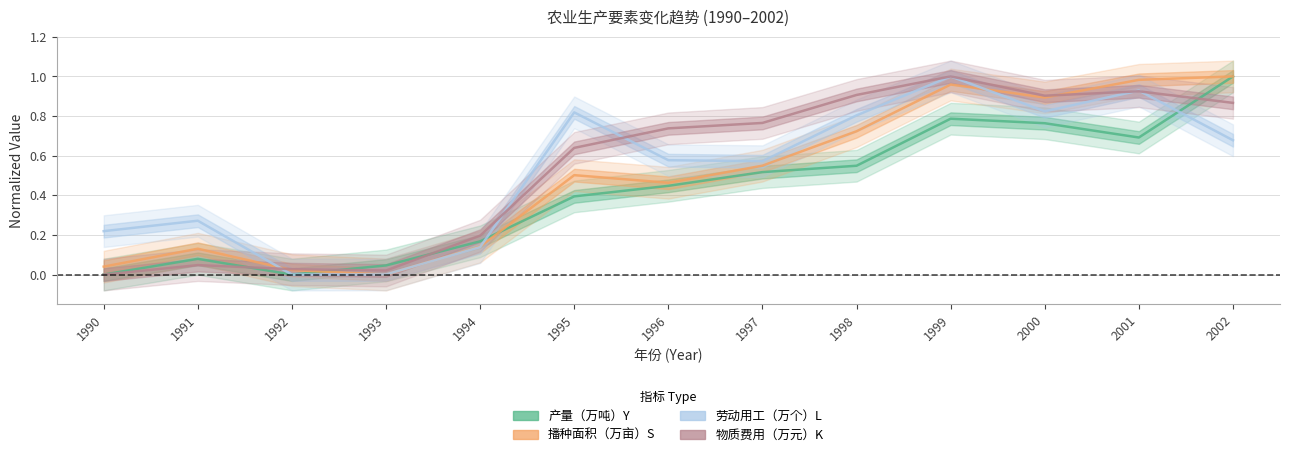

Rank the series by their maximum value, from lowest to highest.

产量（万吨）Y, 播种面积（万亩）S, 劳动用工（万个）L, 物质费用（万元）K